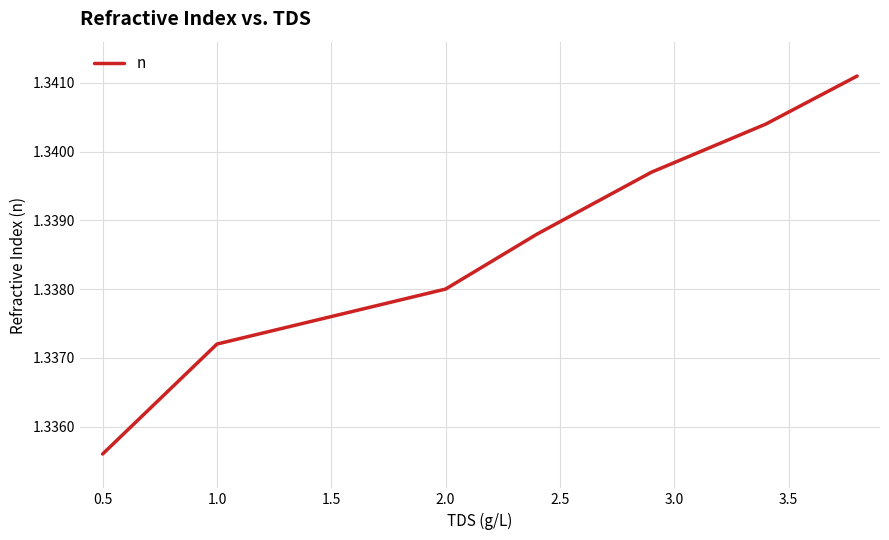

True or false: the data has more than 0 interior local peaks.

False